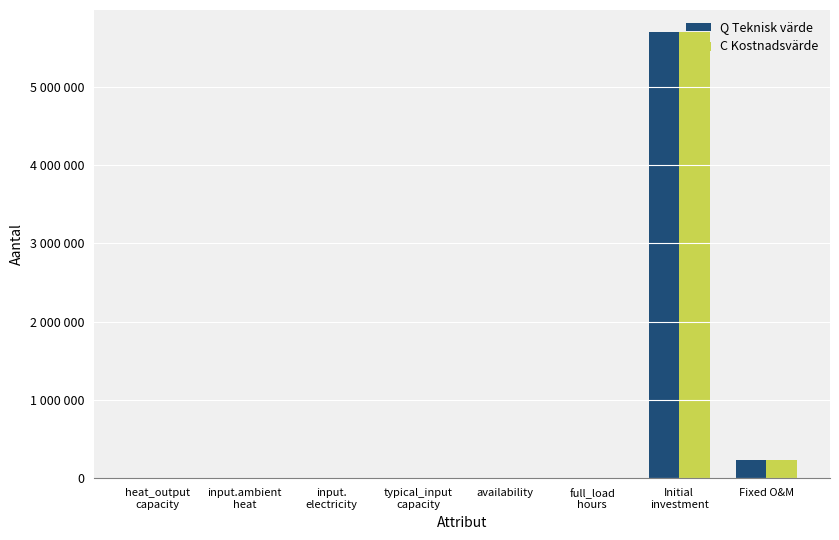

Reading left to right, extract all data points from this chart.

Q Teknisk värde: 43.1	0.9	0.1	4.4	1.0	8000.0	5698000.0	228800.0
C Kostnadsvärde: 43.1	0.9	0.0	4.4	1.0	8000.0	5698000.0	228800.0